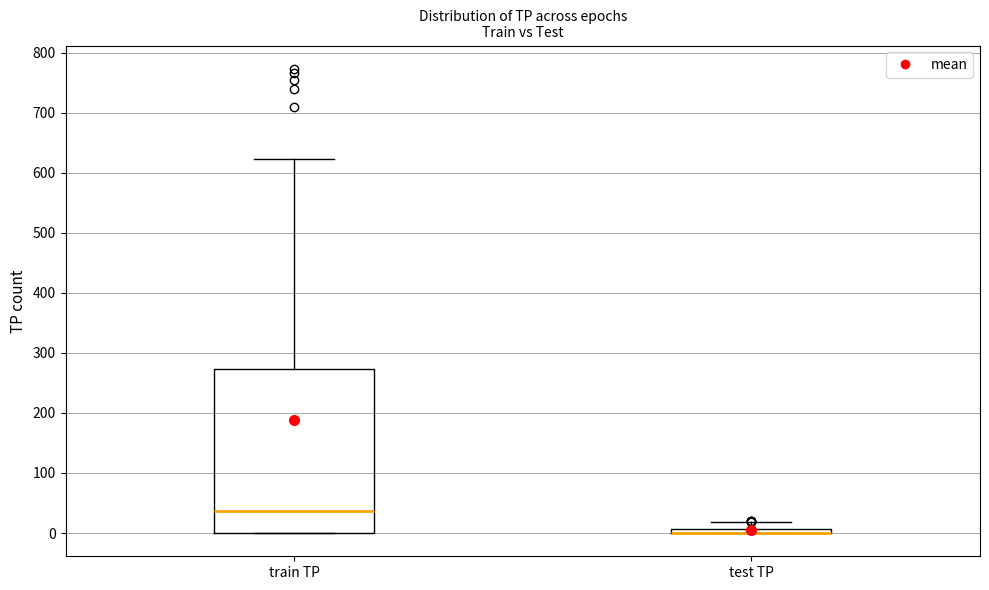

Which box is the tallest, from its lower edge to its upper edge?

train TP